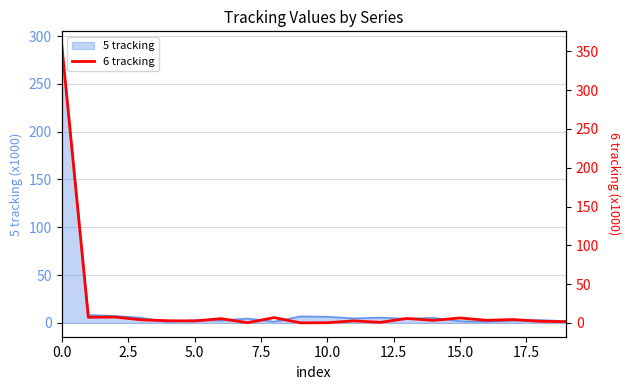

What is the maximum value for 5 tracking?

290.5